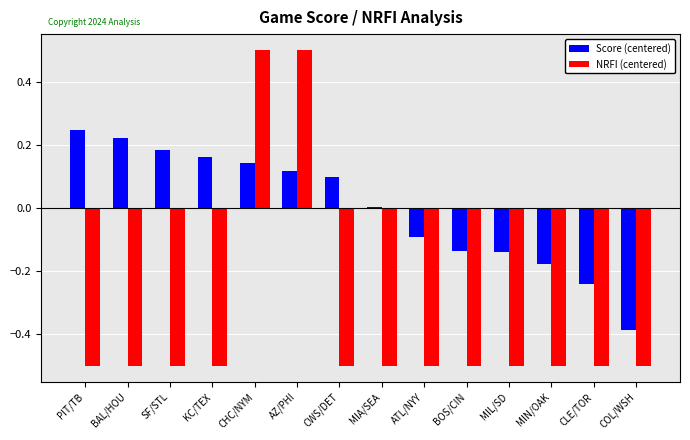

Is the value of Score (centered) at AZ/PHI greater than the value of NRFI (centered) at ATL/NYY?

Yes